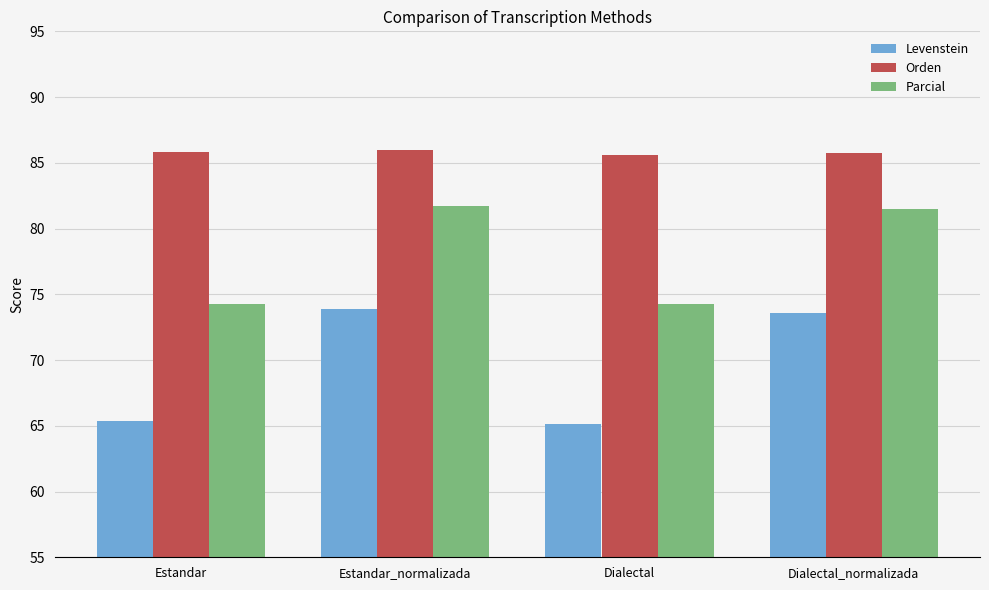

What is the smallest value displayed?

65.2